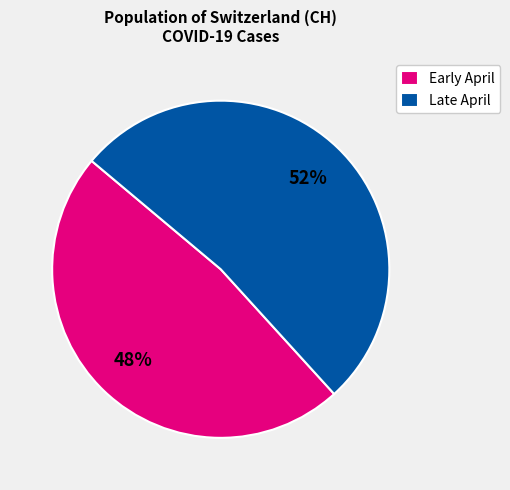

The Late April slice represents 43% of the pie. True or false?

False